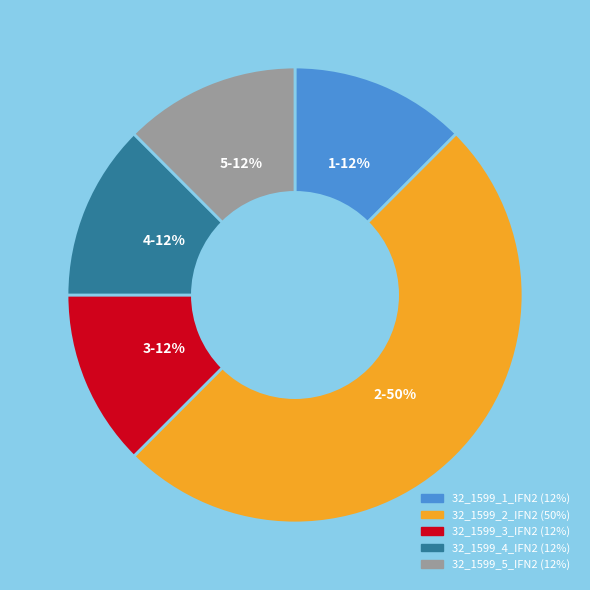

True or false: 32_1599_1_IFN2 (12%) accounts for 12% of the total.

True